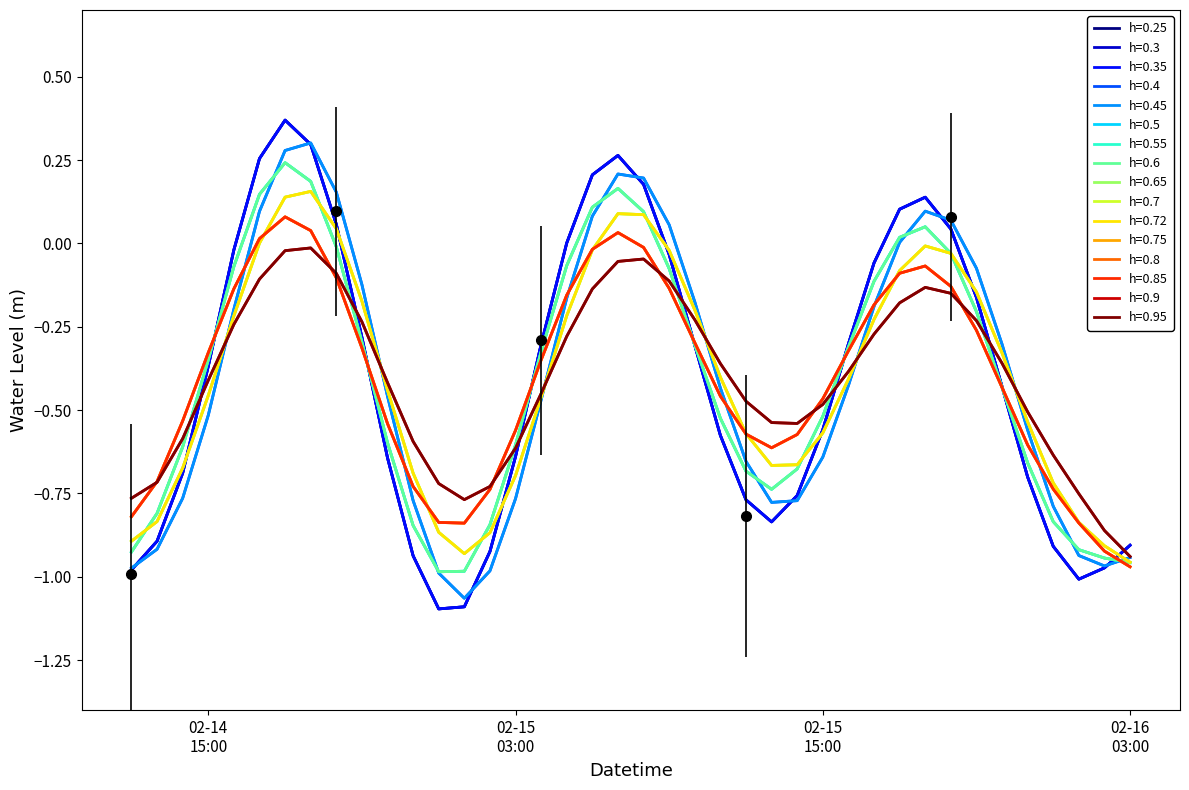

What position from the left is 02-15 03:00?

16